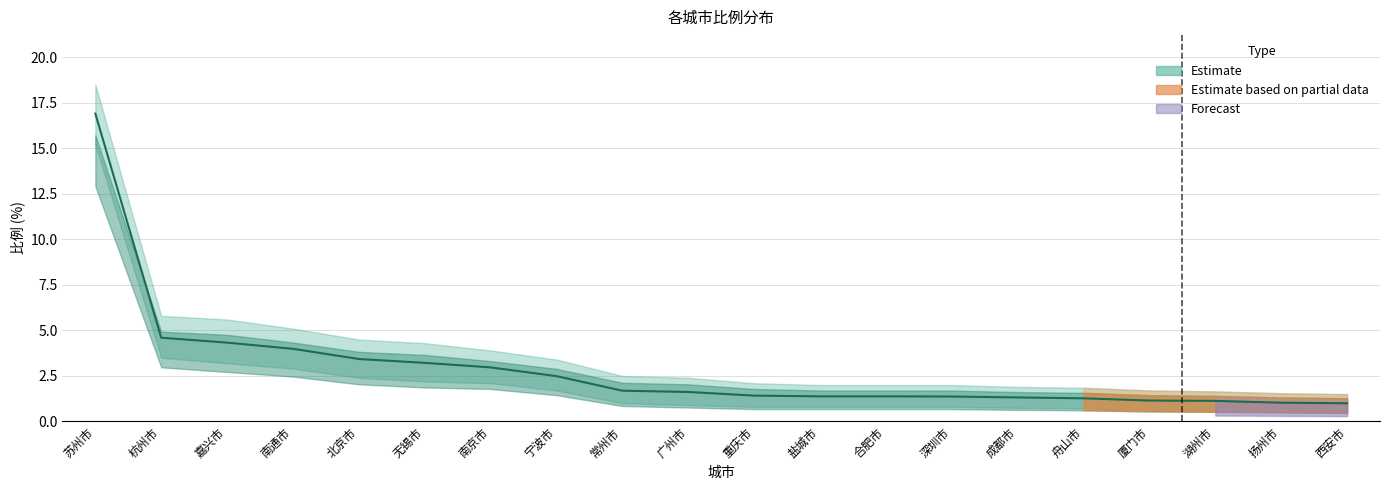

The 比例 series shows 3.0 at 南京市. True or false?

True